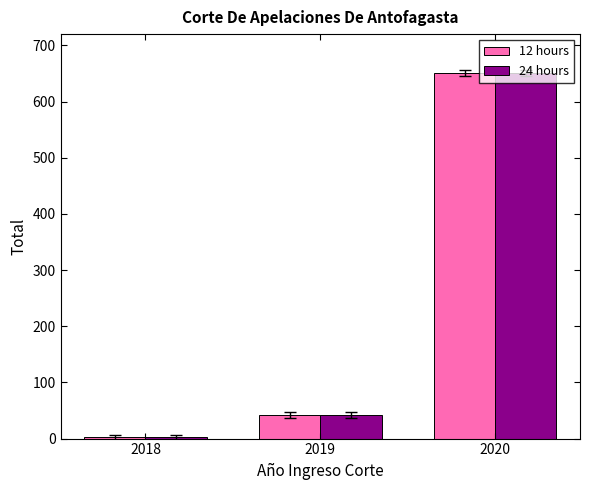

At which category does the chart reach its peak across all series?

2020